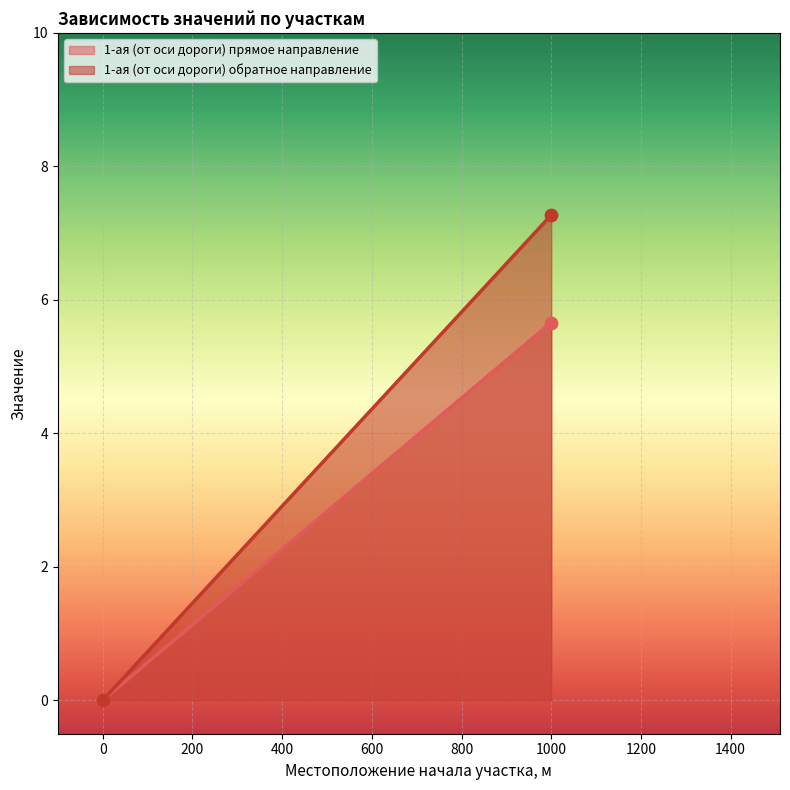

What is the total value across all series at 1000.0?

12.9